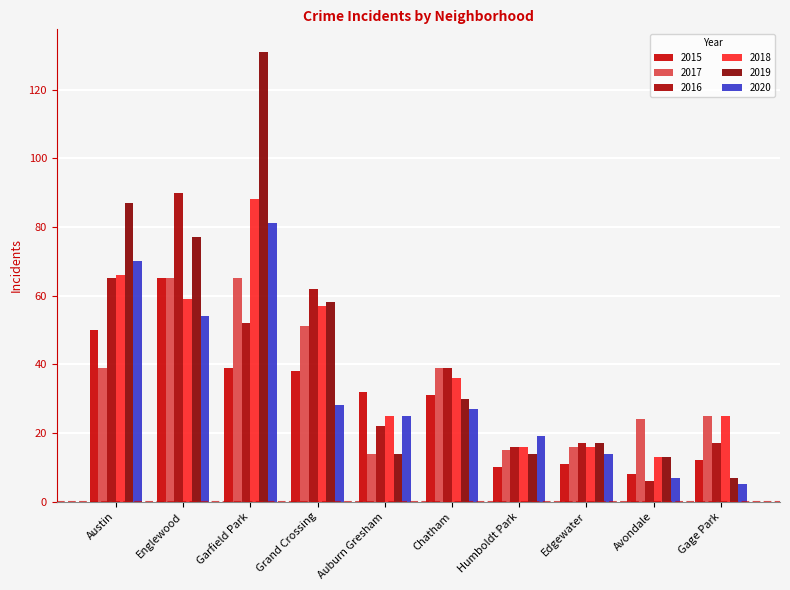

What is the label of the 2nd bar from the left?

Englewood